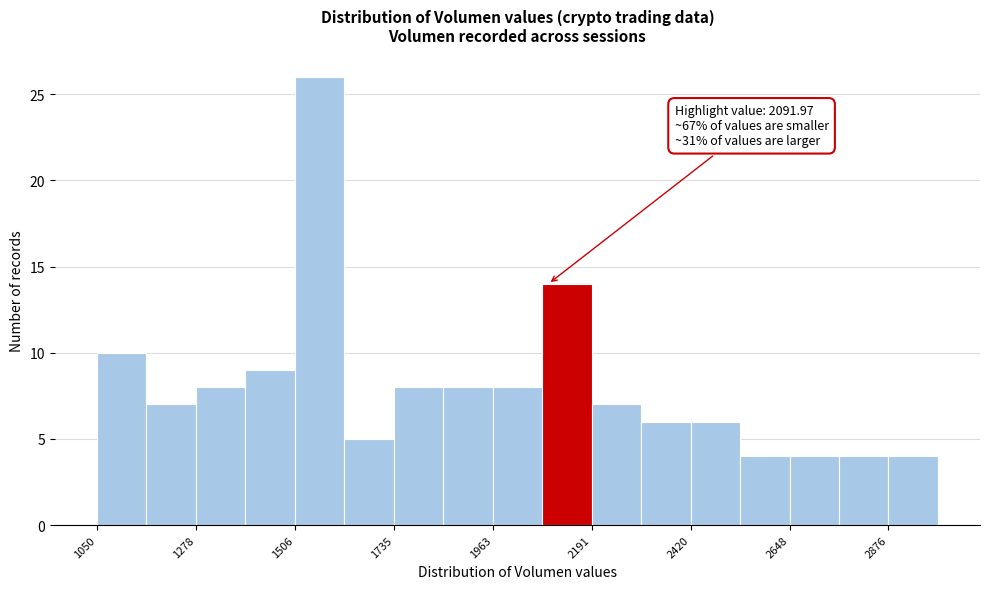

Around what value on the x-axis is the tallest bar? Give the approximate position of its centre, as read against the axis.

1550